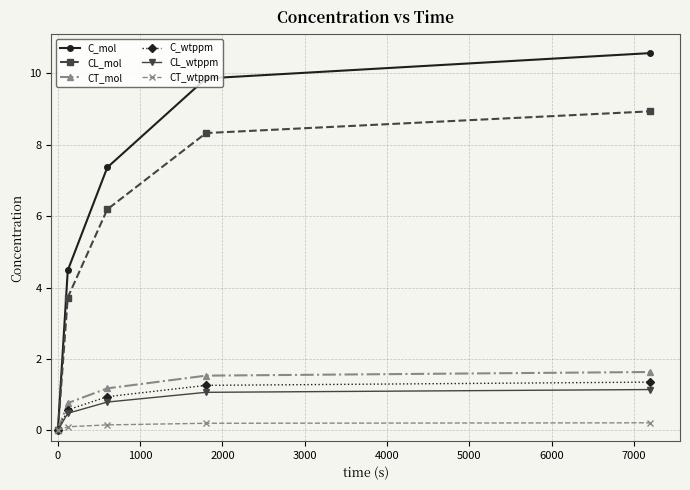

What is the maximum value for CT_mol?

1.6